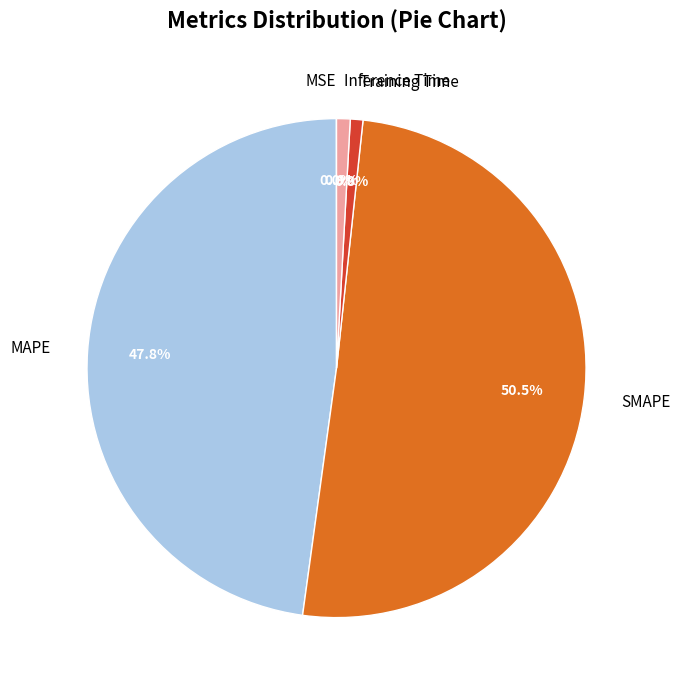

The Inference Time slice represents 6% of the pie. True or false?

False